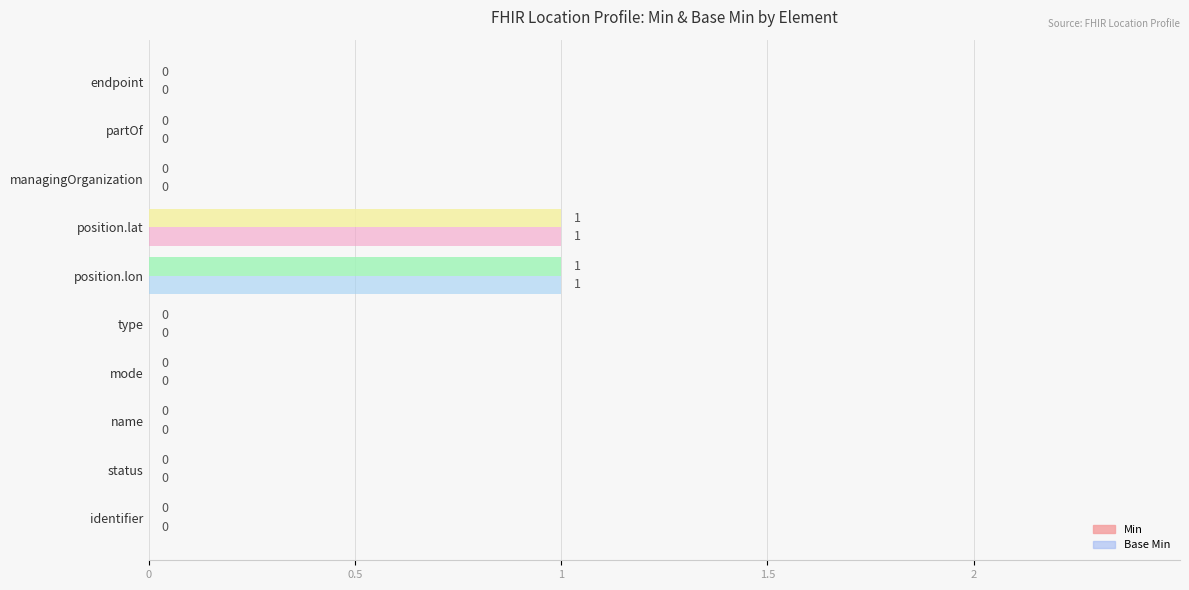

How many positive values does the Min series have?

2